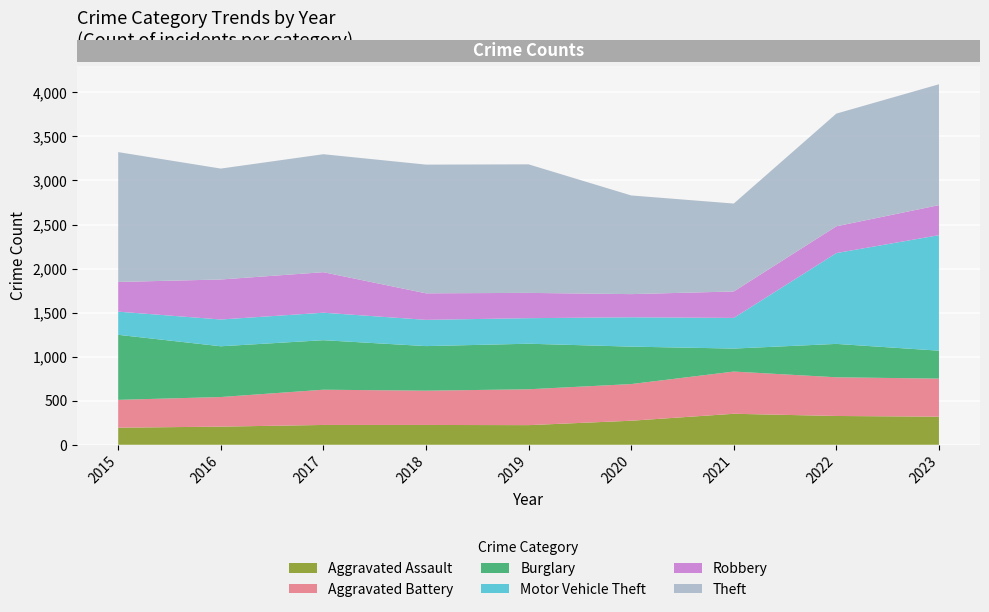

Reading left to right, extract all data points from this chart.

Aggravated Assault: 2015=194	2016=206	2017=225	2018=225	2019=223	2020=273	2021=352	2022=327	2023=319
Aggravated Battery: 2015=316	2016=336	2017=400	2018=389	2019=407	2020=416	2021=479	2022=439	2023=432
Burglary: 2015=738	2016=576	2017=562	2018=506	2019=517	2020=425	2021=261	2022=379	2023=317
Motor Vehicle Theft: 2015=263	2016=304	2017=312	2018=298	2019=290	2020=333	2021=348	2022=1031	2023=1311
Robbery: 2015=337	2016=454	2017=460	2018=301	2019=287	2020=263	2021=300	2022=304	2023=341
Theft: 2015=1474	2016=1259	2017=1339	2018=1461	2019=1459	2020=1120	2021=998	2022=1279	2023=1372